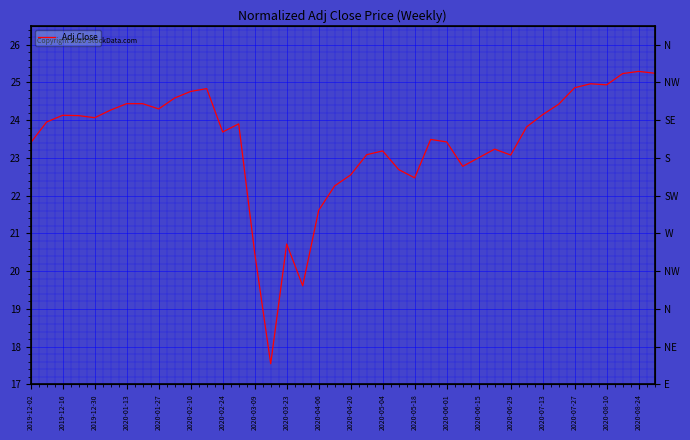

How many data points are less than 23?

10